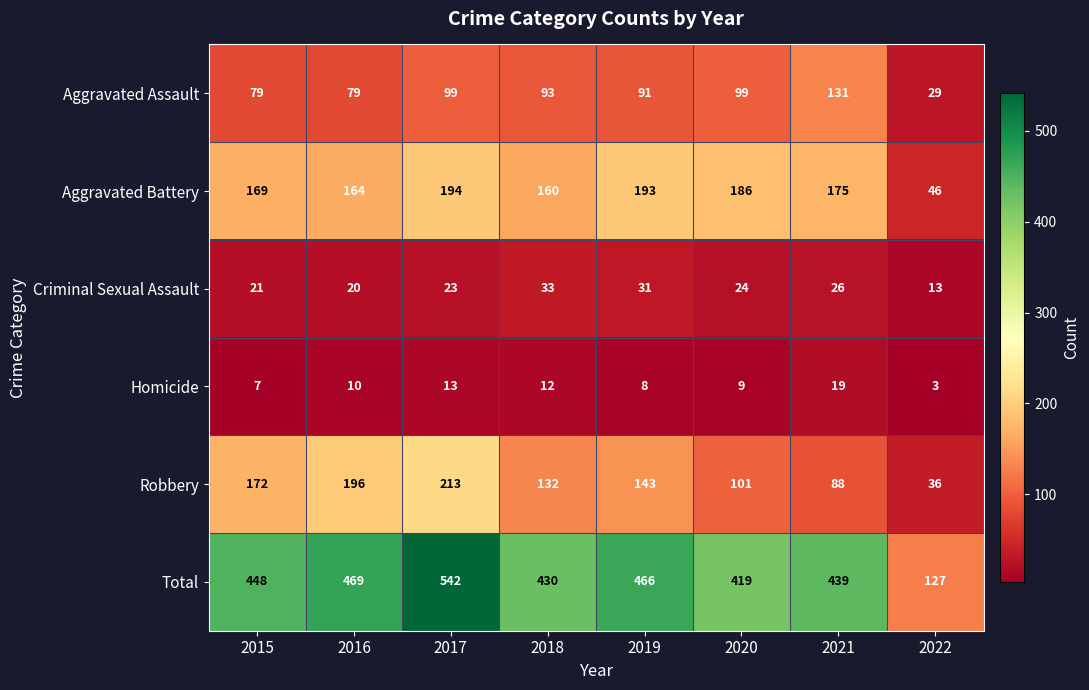

What is the difference between the Total values at 2016 and 2021?

30